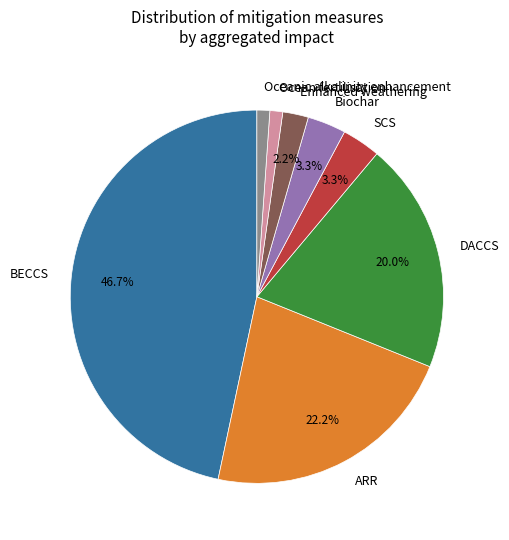

What percentage is the Enhanced weathering slice, to the nearest percent?

2%